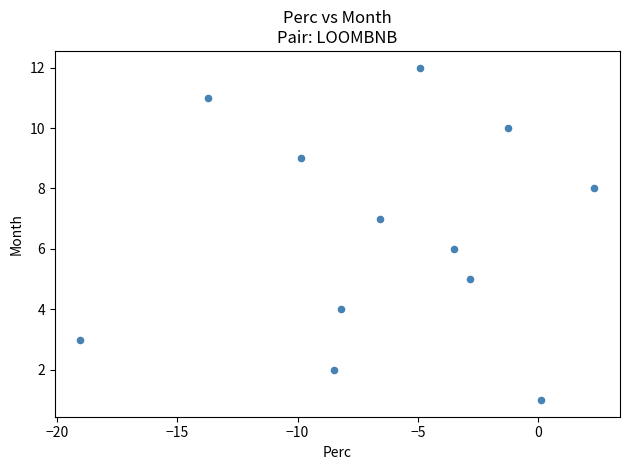

What is the range of Y values (max minus min)?

11